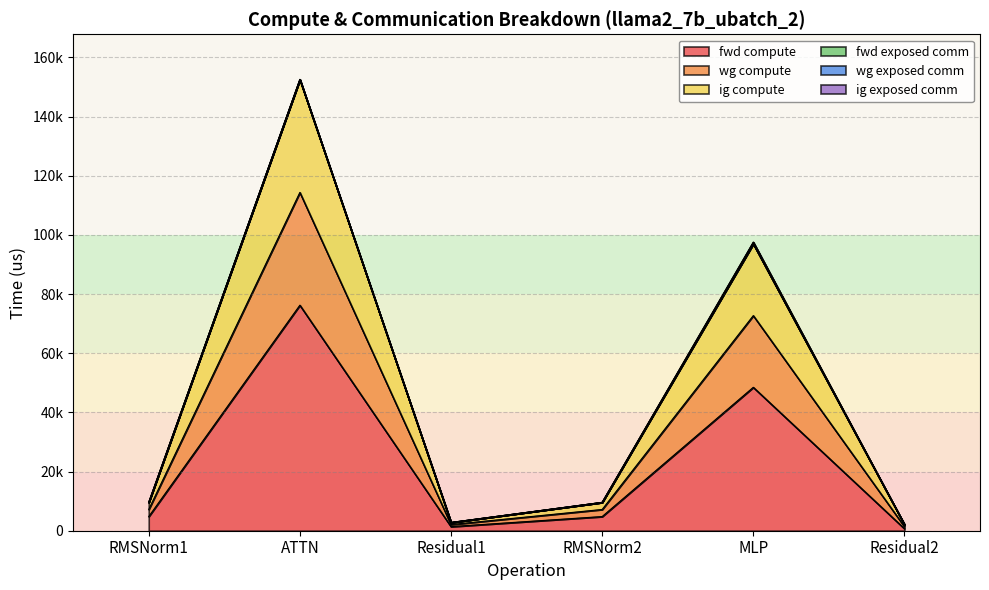

What is the lowest value of the fwd compute series?

695.9